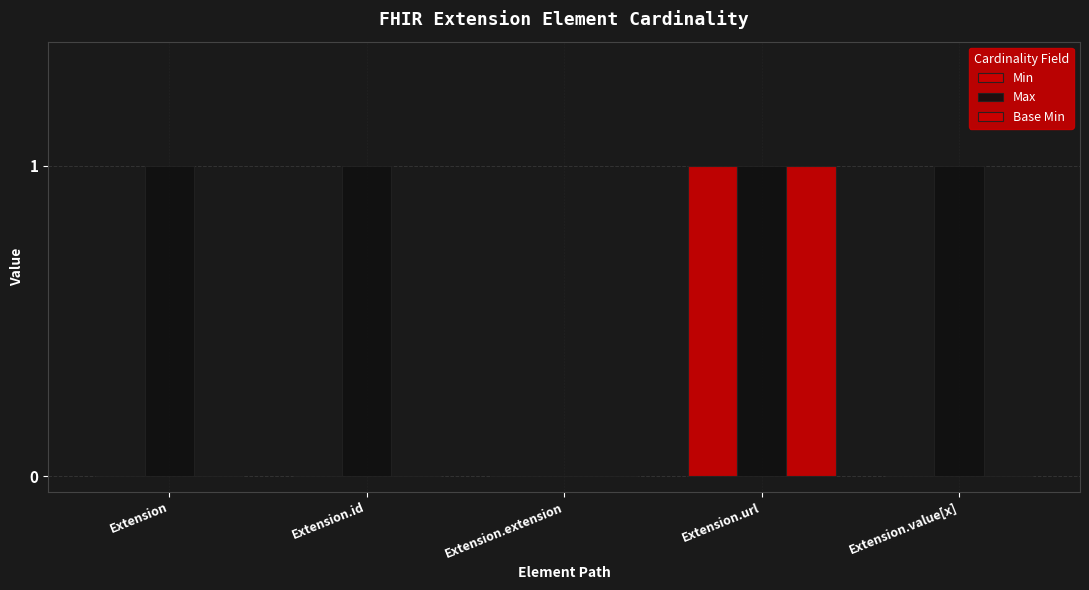

At which category does the chart reach its minimum across all series?

Extension